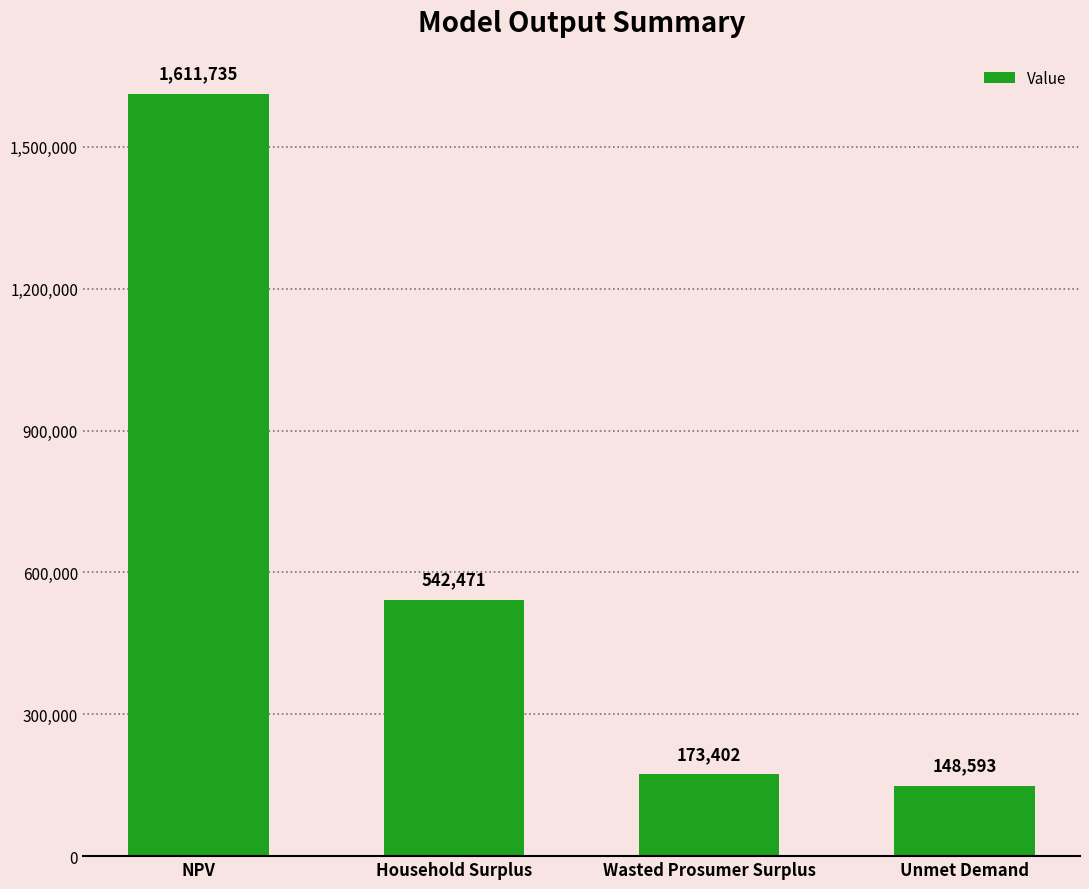

At which label does the data first exceed 542470?

NPV